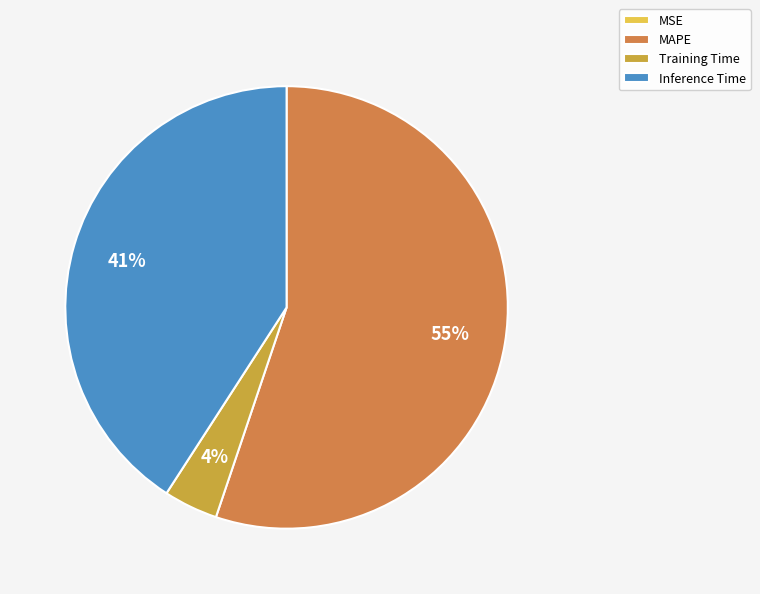

Which category has the biggest portion of the pie?

MAPE